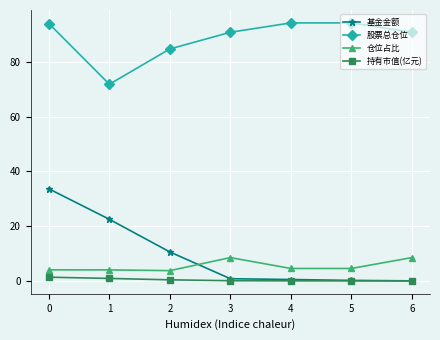

Is it true that 仓位占比 equals 3.8 at 2?

True